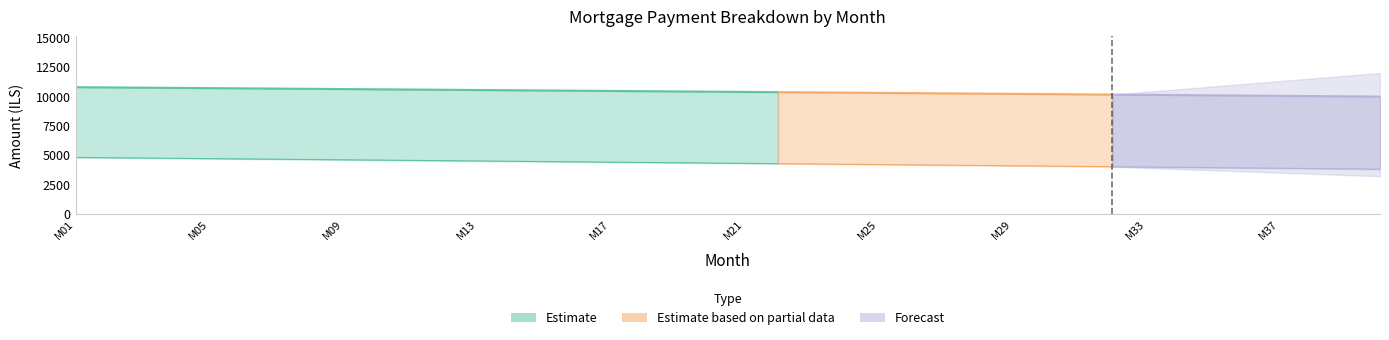

Is the value of interest at 29 greater than the value of capital at 8?

No